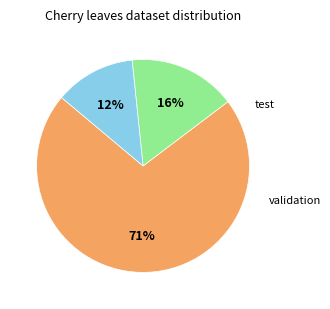

To the nearest percent, what is the average slice percentage?

33%